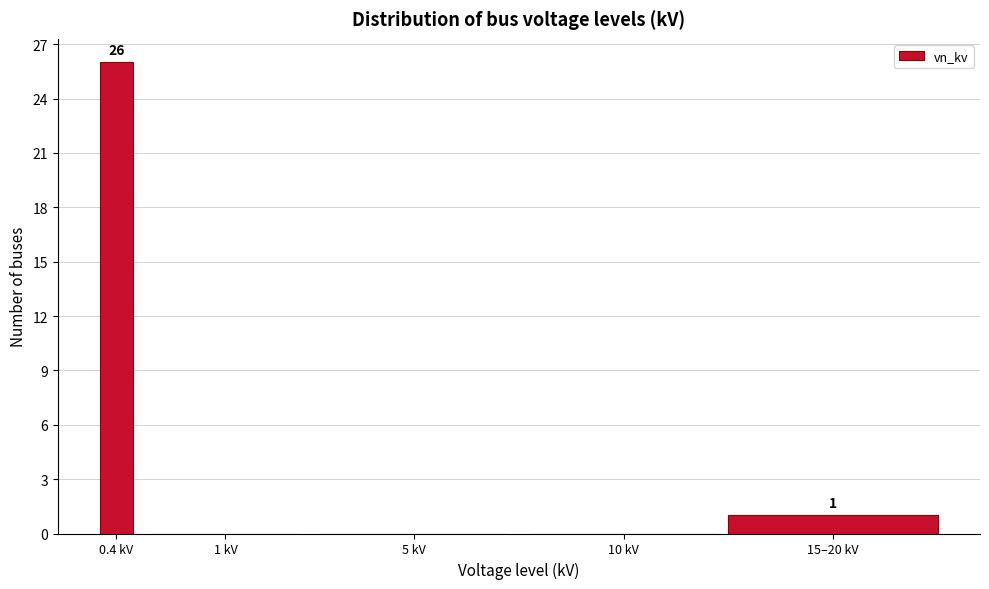

Reading left to right, list all the values displayed in this chart.

0.4 kV=26	1 kV=0	5 kV=0	10 kV=0	15–20 kV=1